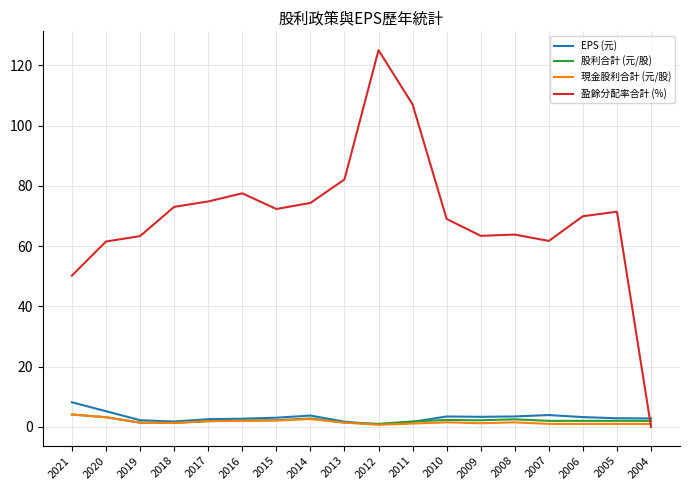

Which series ends up on top after the final intersection of 股利合計 (元/股) and 盈餘分配率合計 (%)?

股利合計 (元/股)